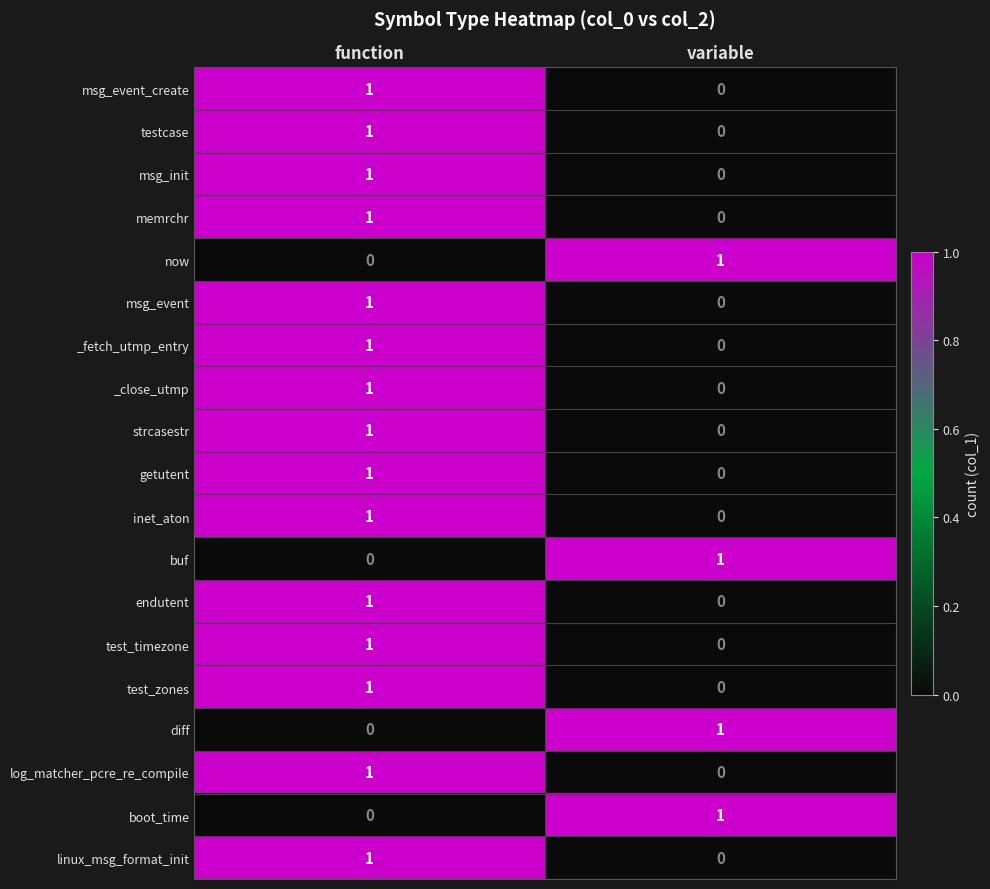

The strcasestr series shows 0 at variable. True or false?

True